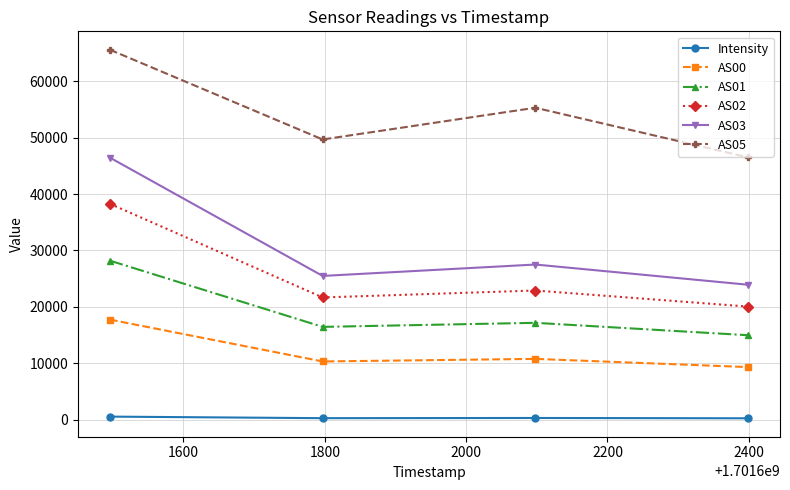

What is the maximum value for AS02?

38264.0